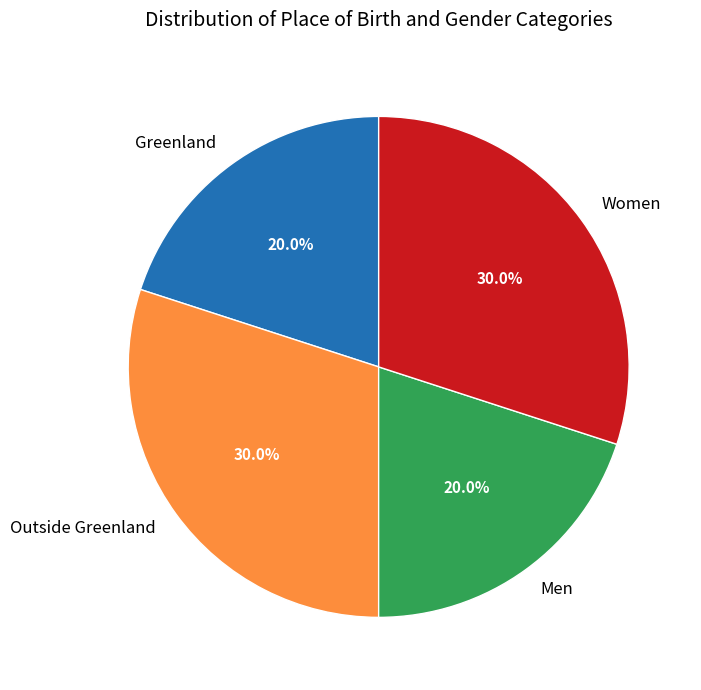

Between Women and Greenland, which is larger?

Women